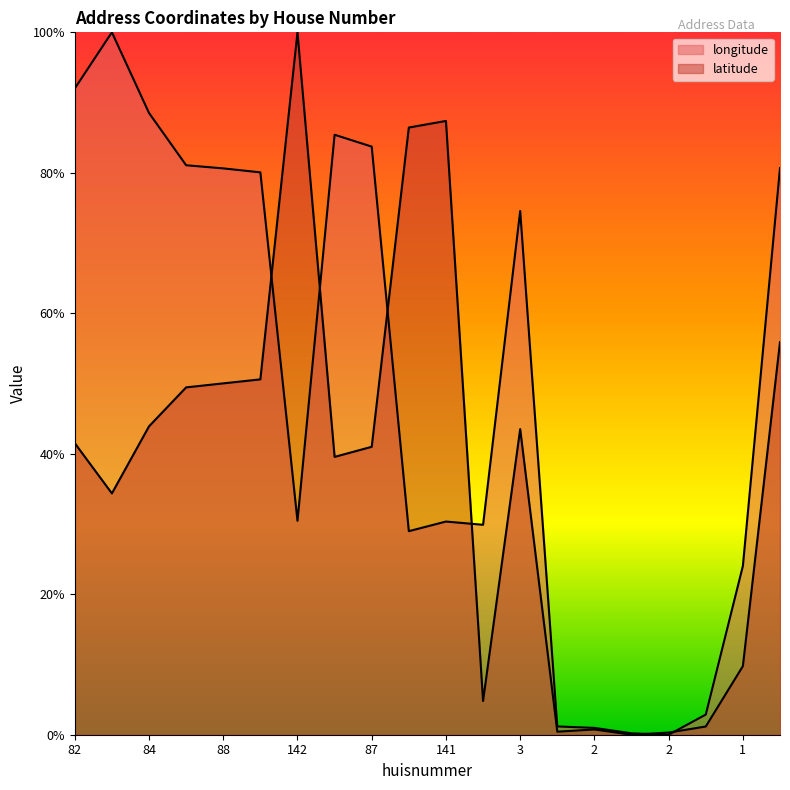

Where is the first local maximum for longitude?

82